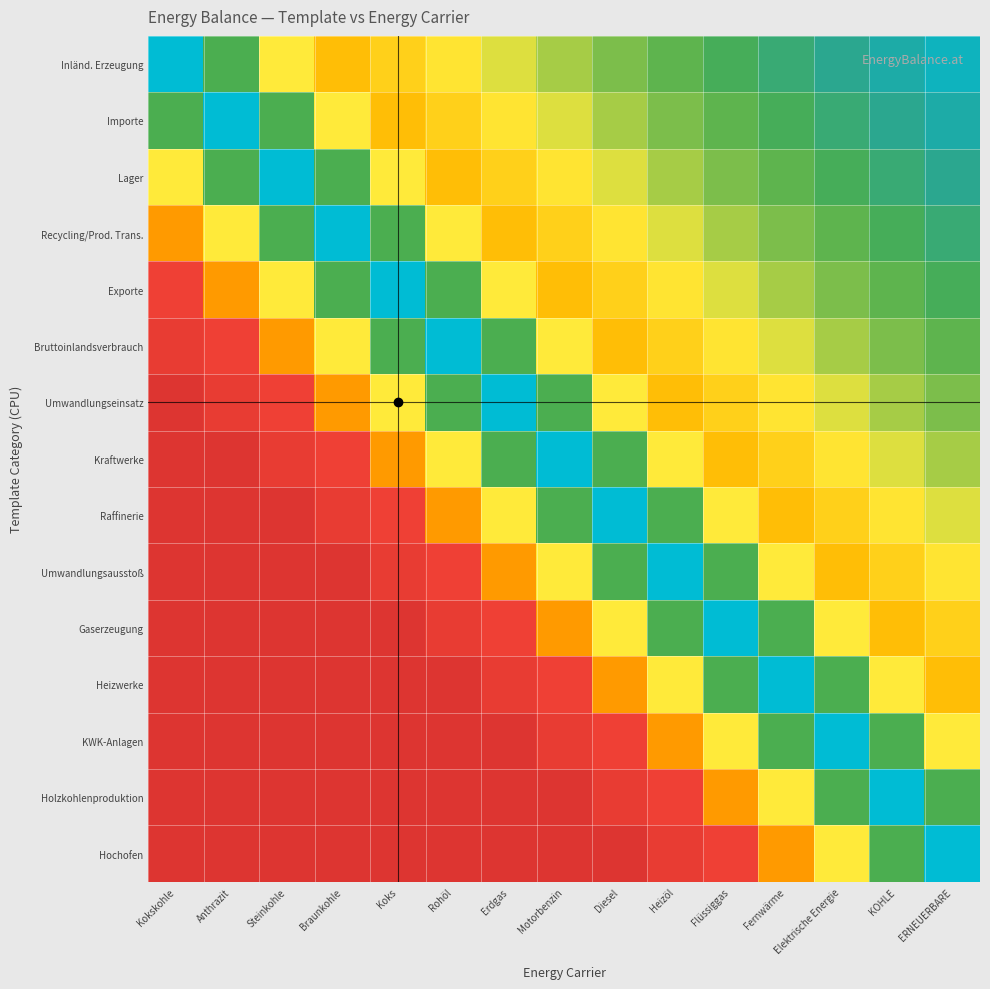

Rank the series at Flüssiggas from highest to lowest value.

Gaserzeugung, Inländ. Erzeugung, Umwandlungsausstoß, Heizwerke, Importe, Lager, Recycling/Prod. Trans., Exporte, Raffinerie, KWK-Anlagen, Bruttoinlandsverbrauch, Umwandlungseinsatz, Kraftwerke, Holzkohlenproduktion, Hochofen